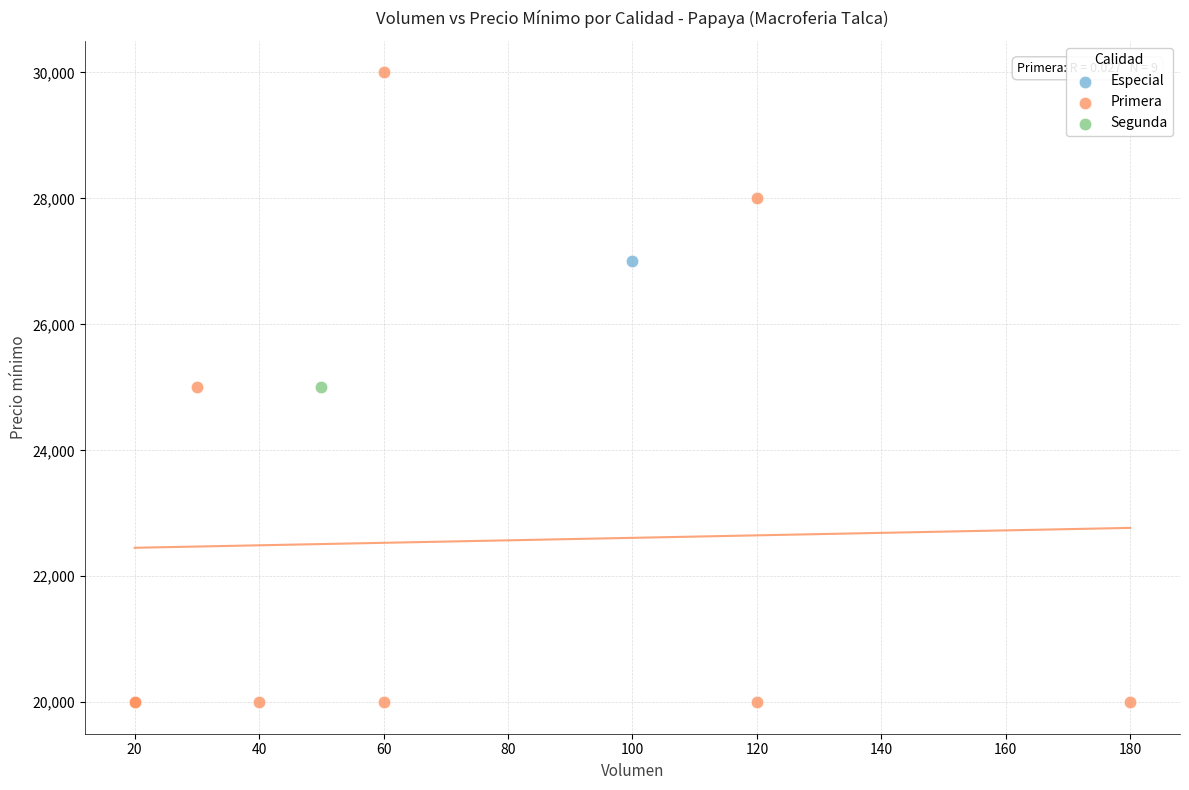

What are all the series names shown in the legend?

Especial, Primera, Segunda